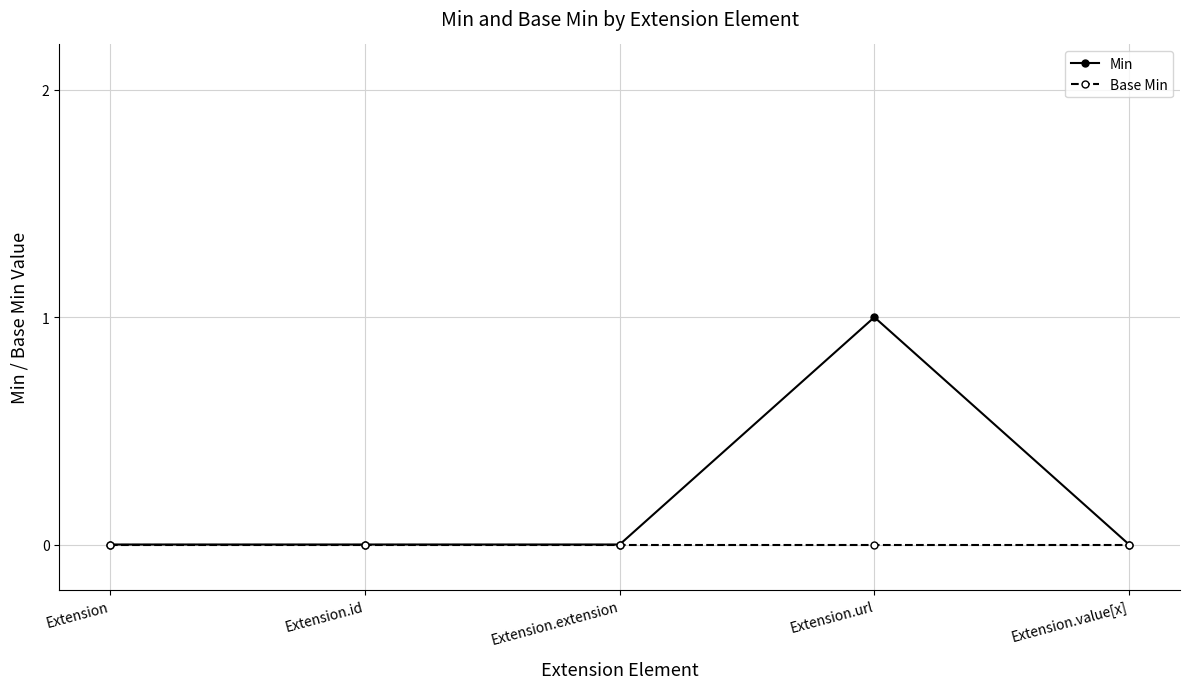

How many series are shown in this chart?

2